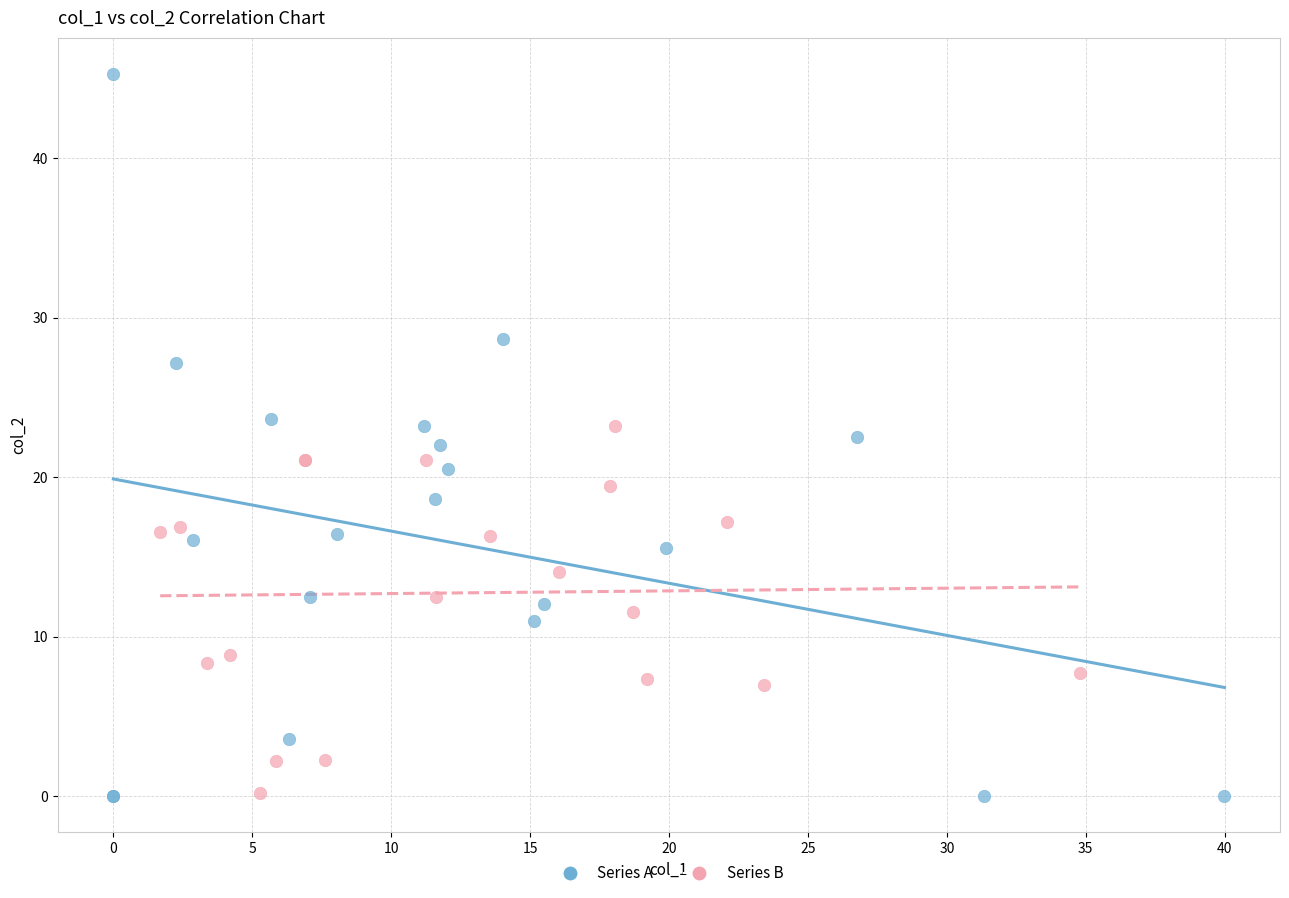

Which series has the largest Y range (max minus min)?

Series A